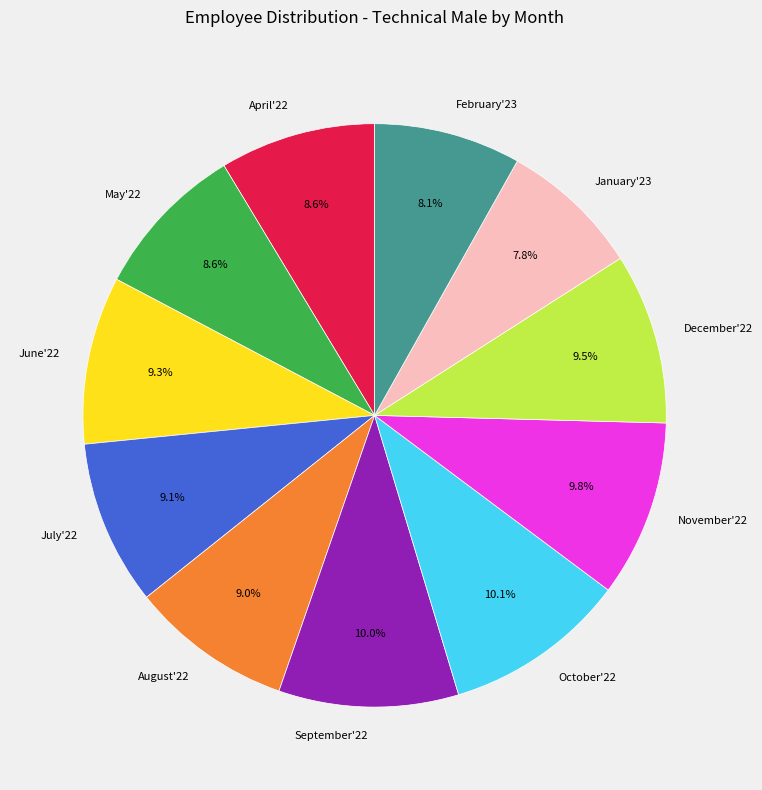

Does any single category account for the majority?

No